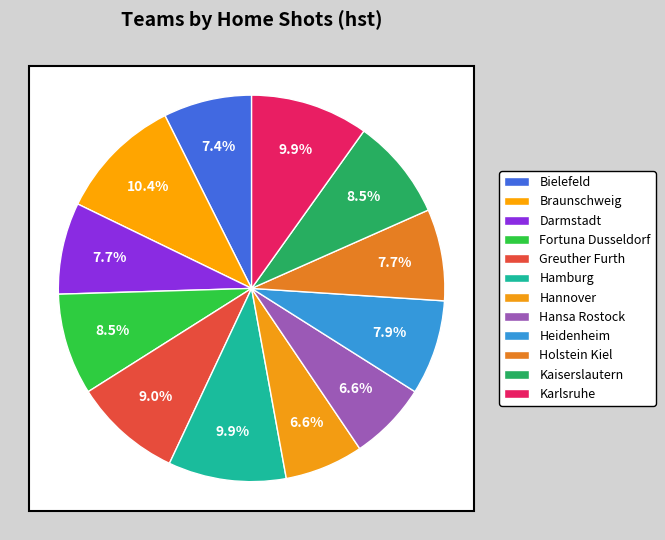

Does any single category account for the majority?

No